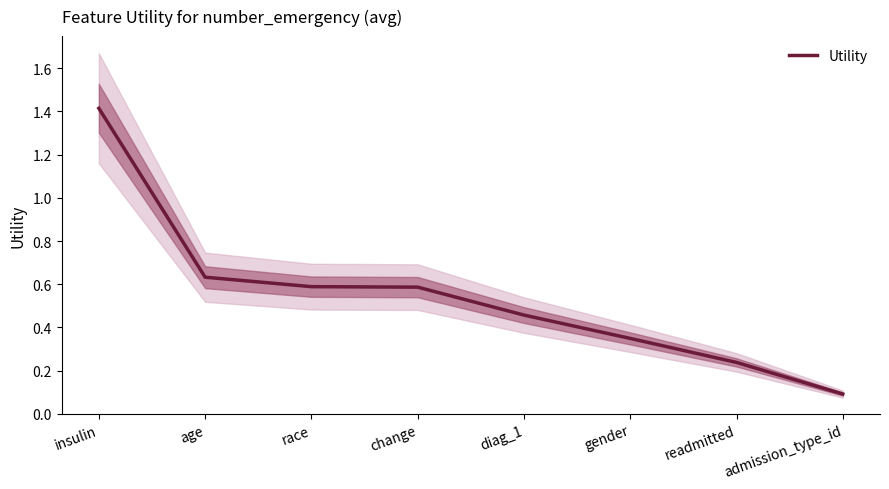

At which category does the chart reach its peak across all series?

insulin